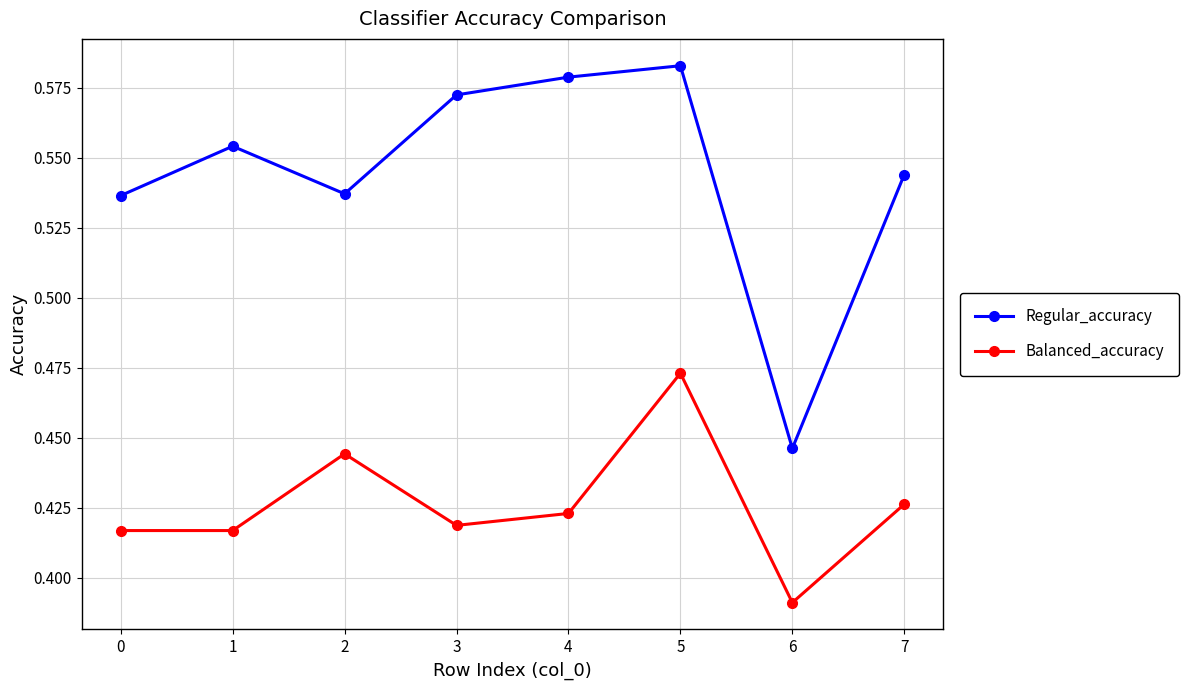

What is the sum of all Regular_accuracy values?

4.4